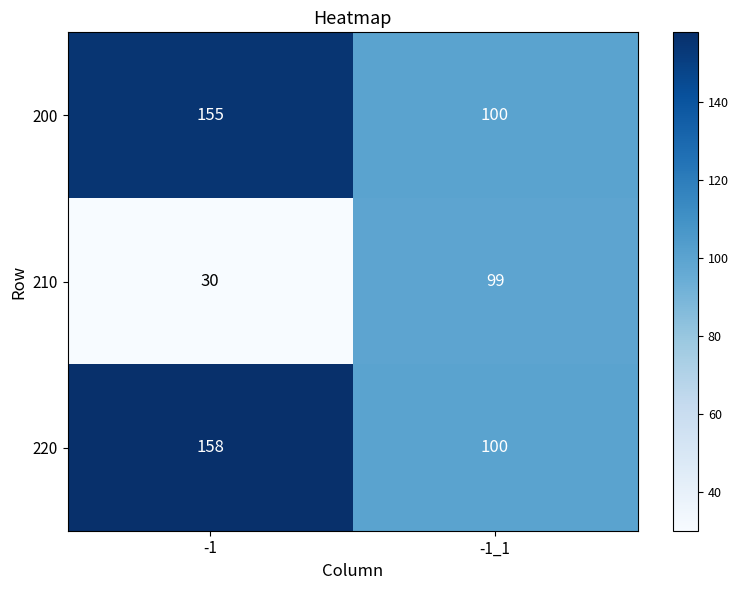

What is the minimum value shown in the chart?

30